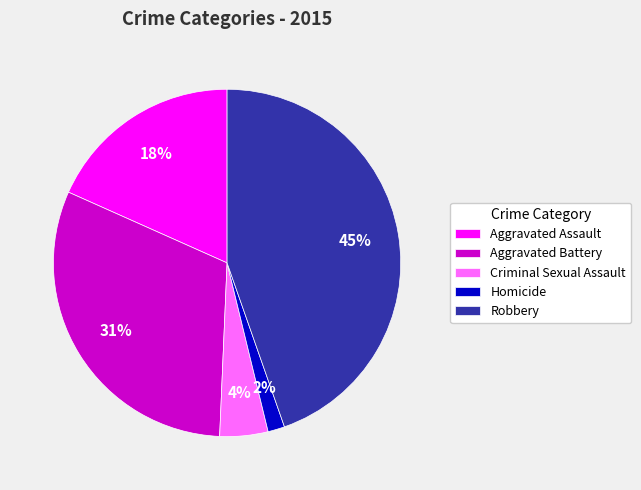

To the nearest percent, what percentage of the pie is Robbery?

45%